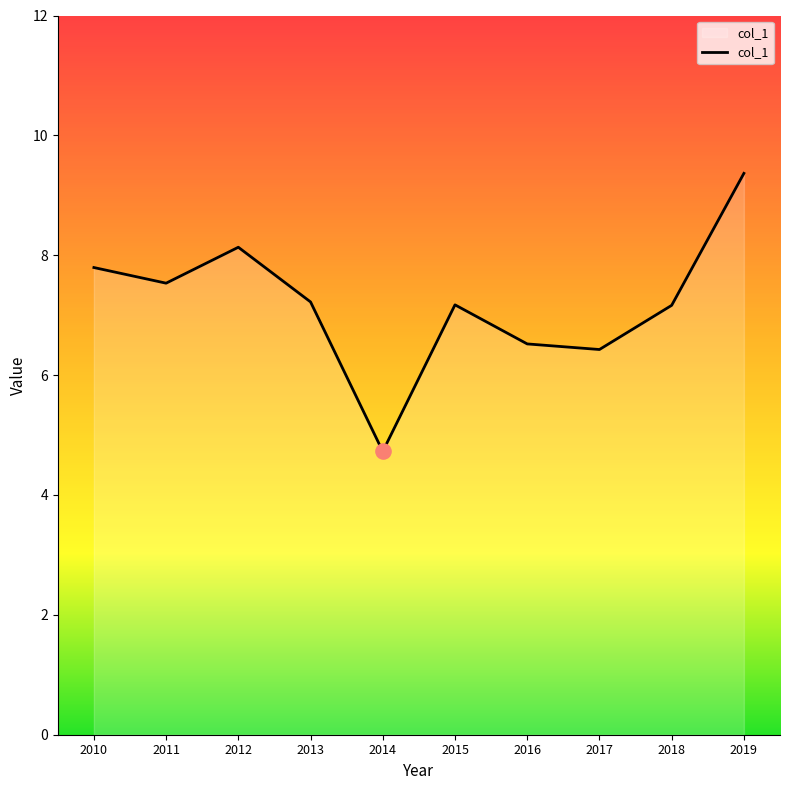

Between 2018 and 2017, which is larger?

2018